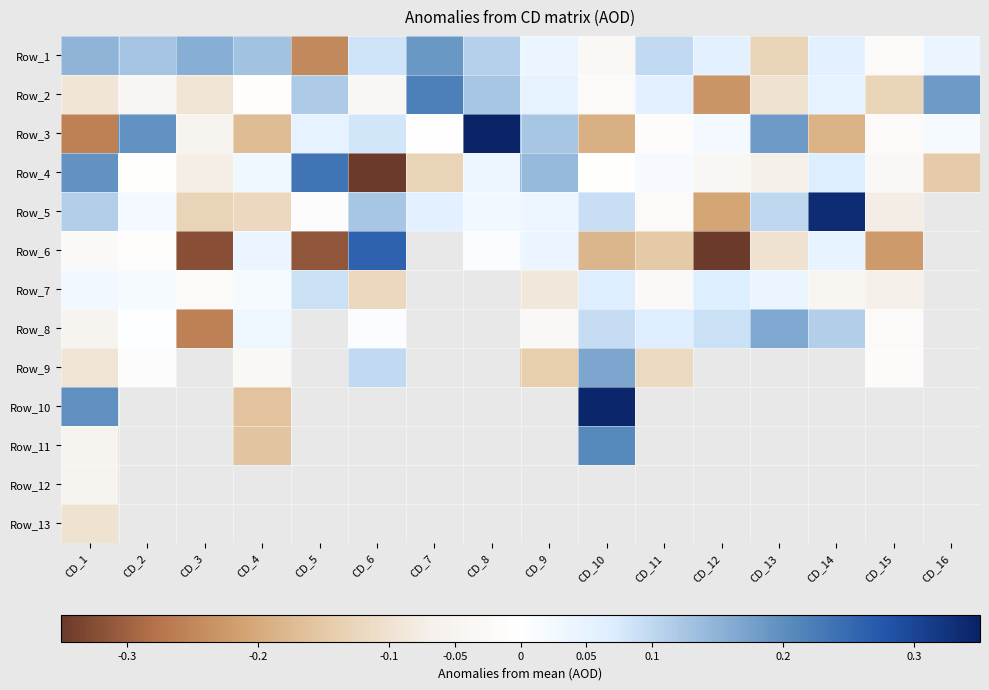

How many values in the Row_8 series exceed 0?

8